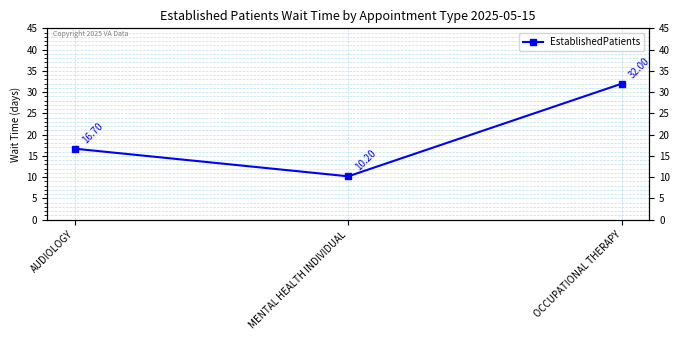

What position from the left is AUDIOLOGY?

1